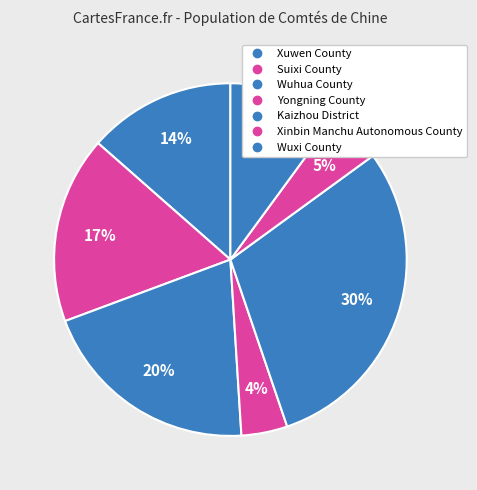

How many segments does this pie chart have?

7